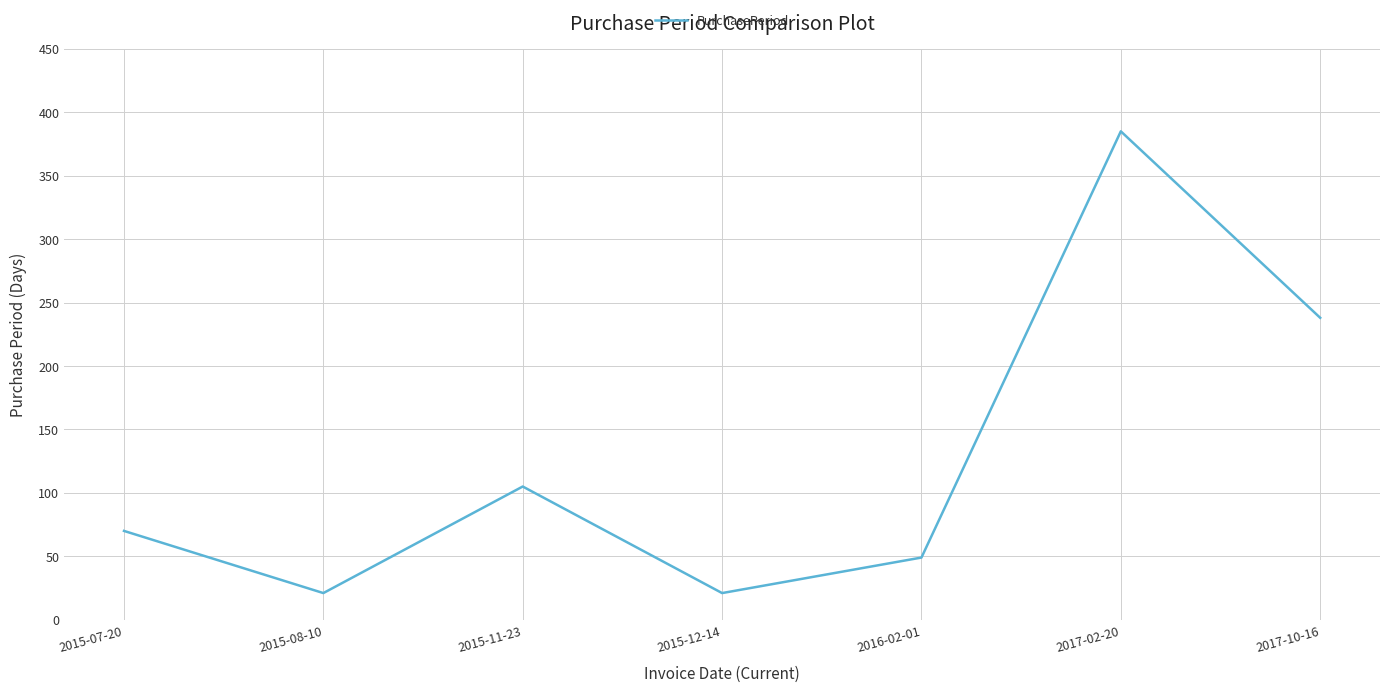

Where is the first local maximum?

2015-11-23